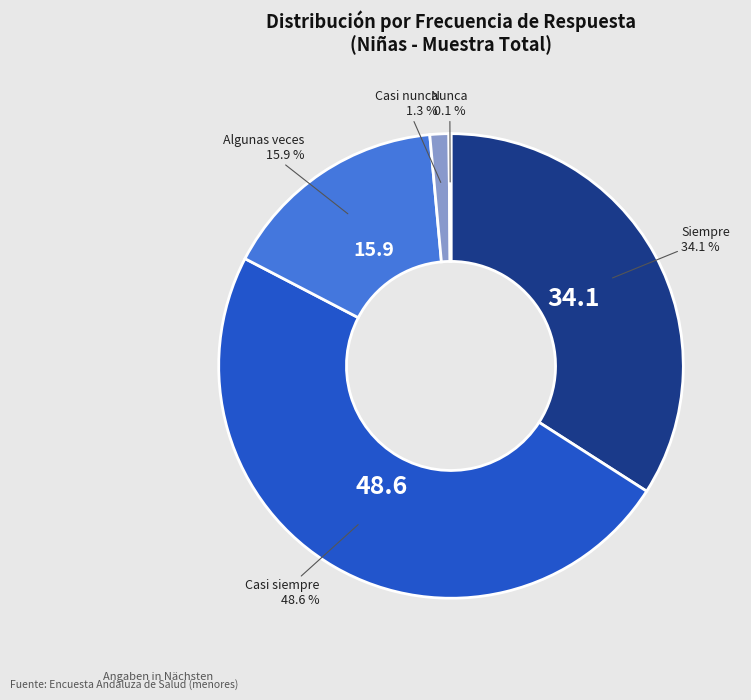

Is there any slice that represents more than half of the pie?

No